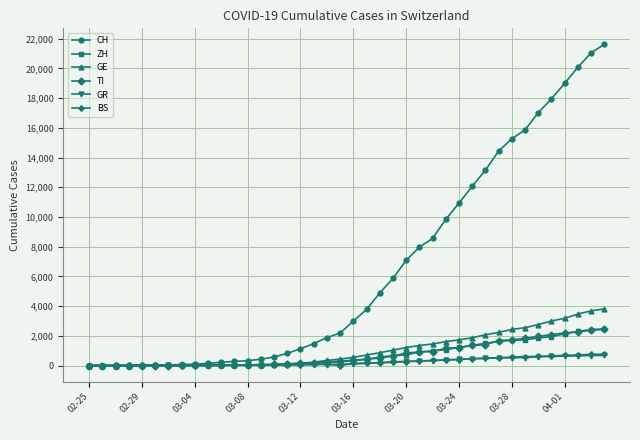

Does the chart have visible grid lines?

Yes